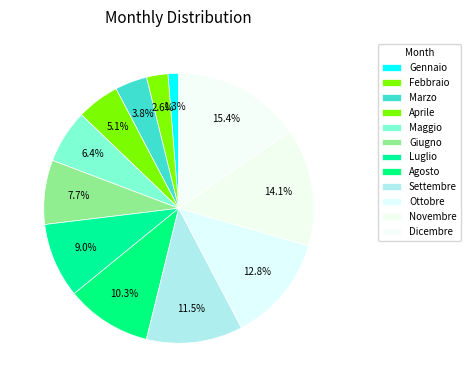

How many slices are in this pie chart?

12